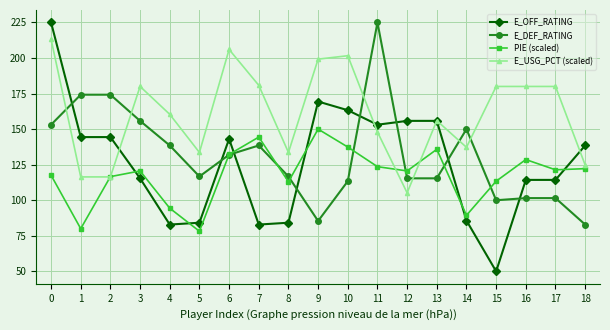

How many lines are shown in the chart?

4